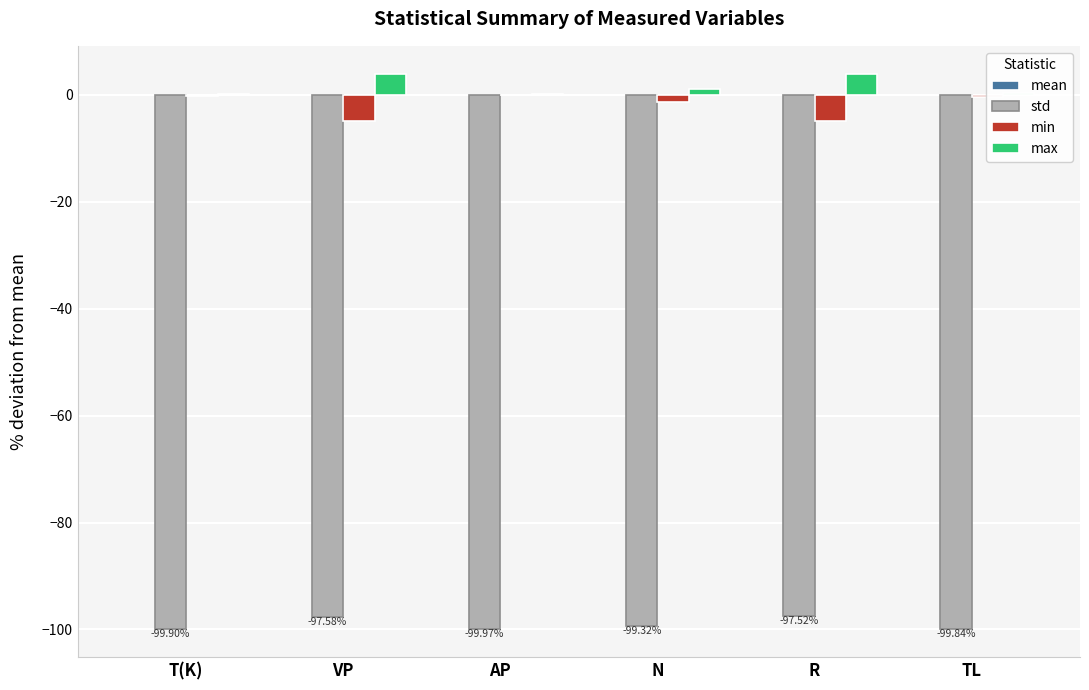

Are the bars horizontal?

No